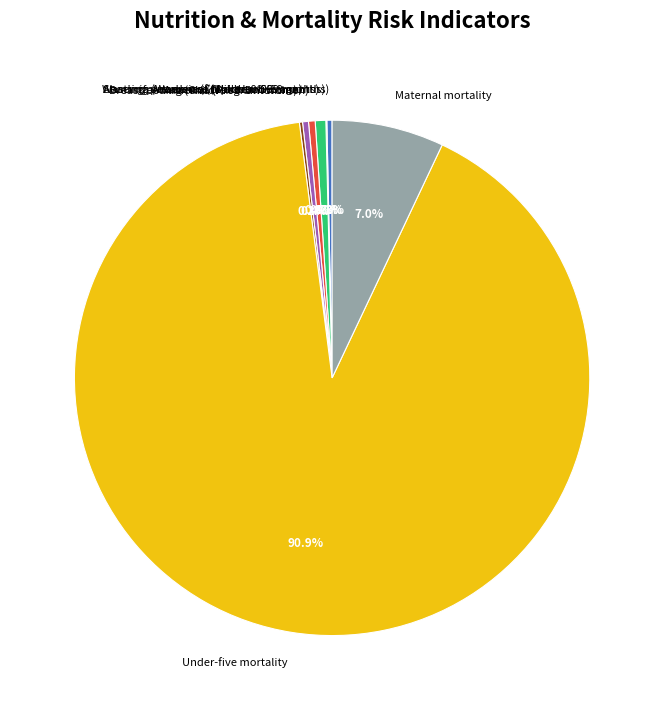

Which category has the biggest portion of the pie?

Under-five mortality